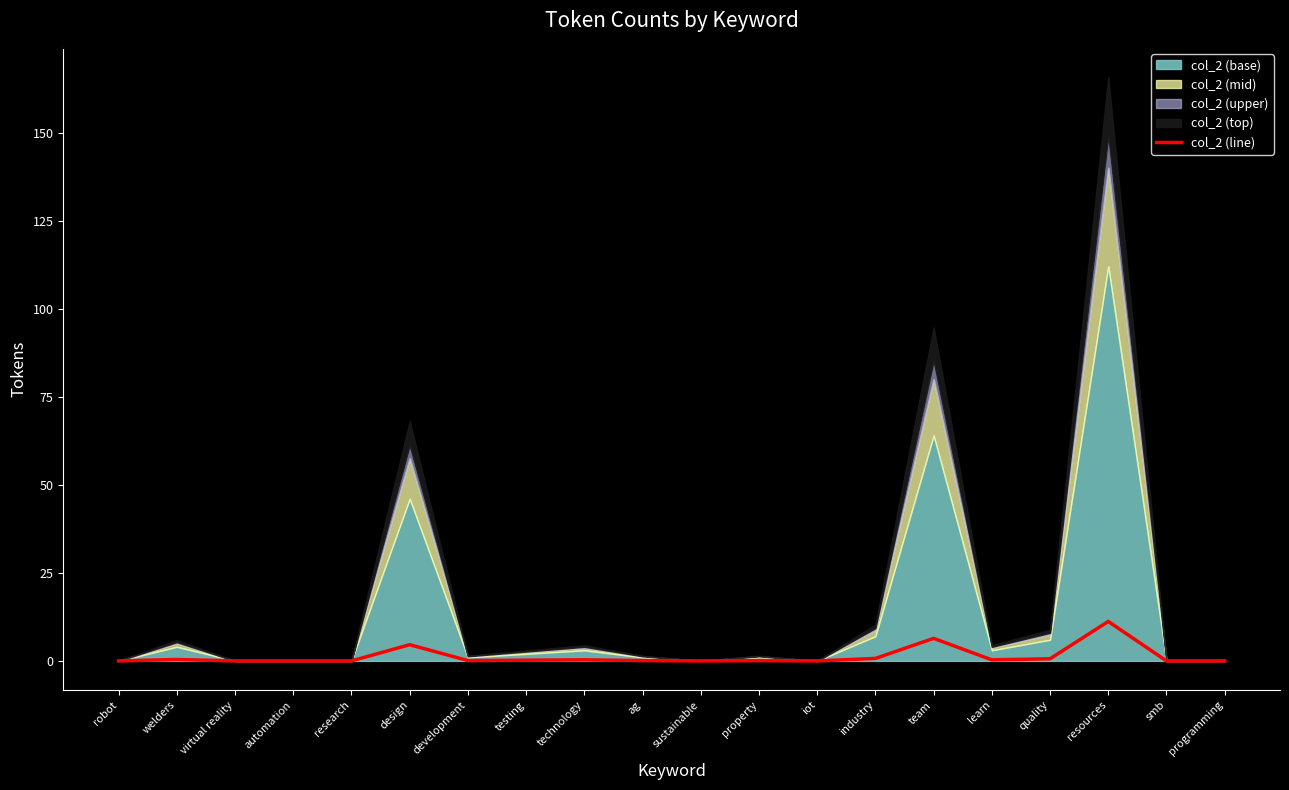

How many lines are shown in the chart?

1